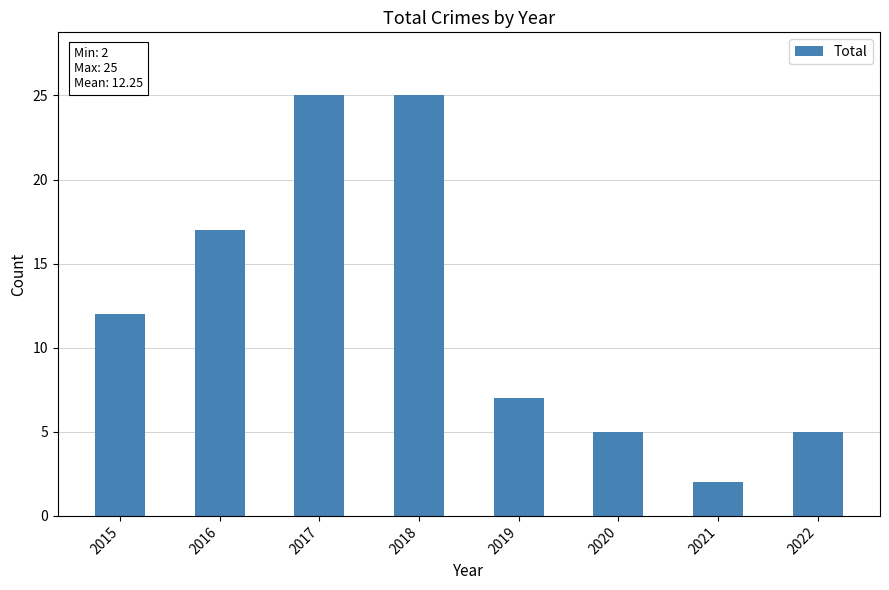

Reading left to right, transcribe all the data shown in this chart.

12	17	25	25	7	5	2	5